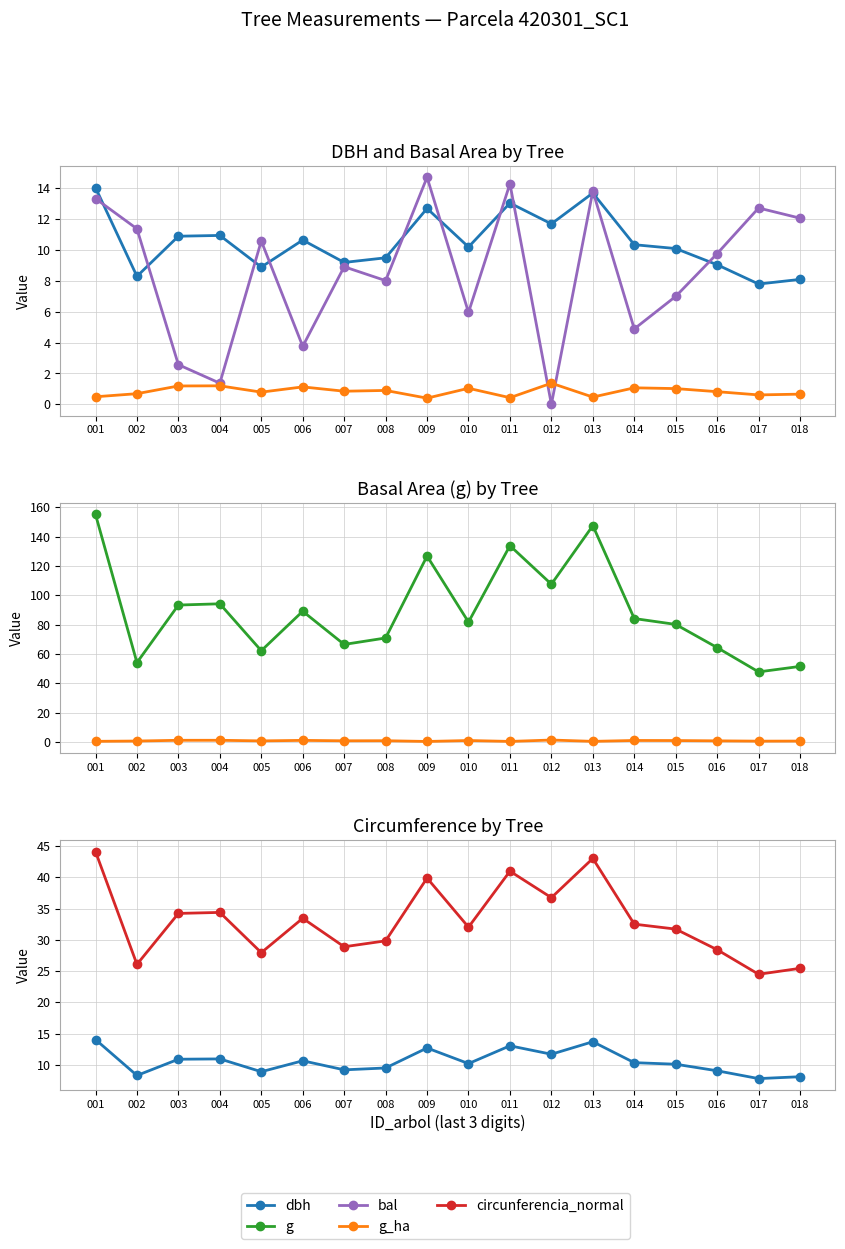

What is the difference between the highest and lowest values at 017?

47.2